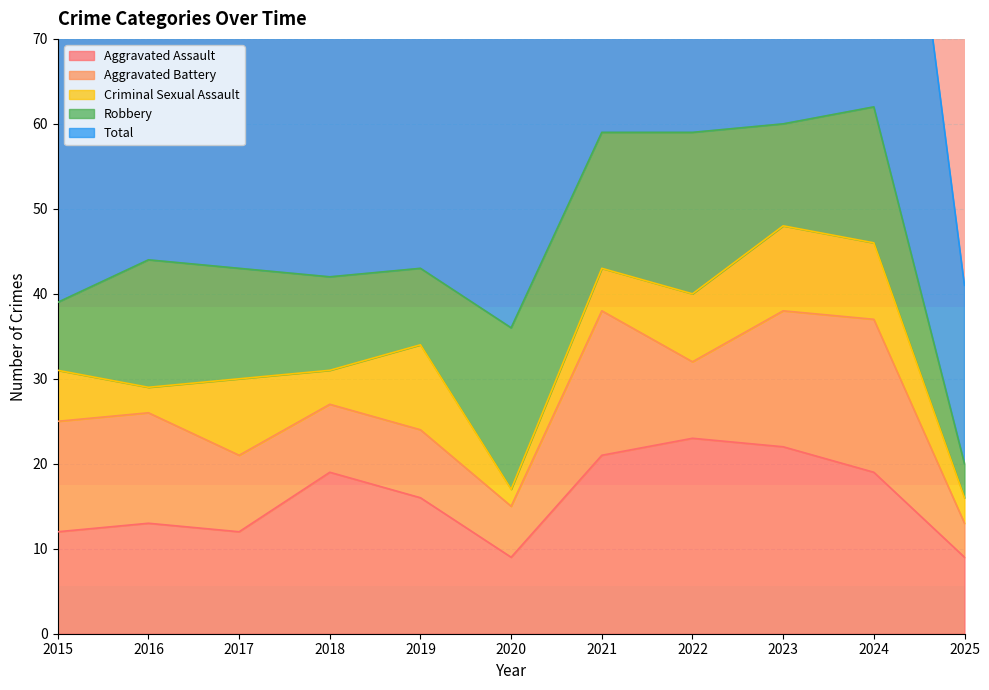

What is the sum of the Robbery values at 2025 and 2023?

16